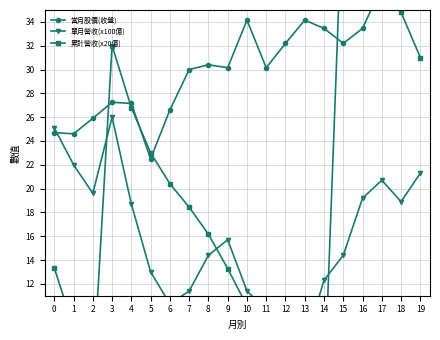

Does the chart have visible grid lines?

Yes